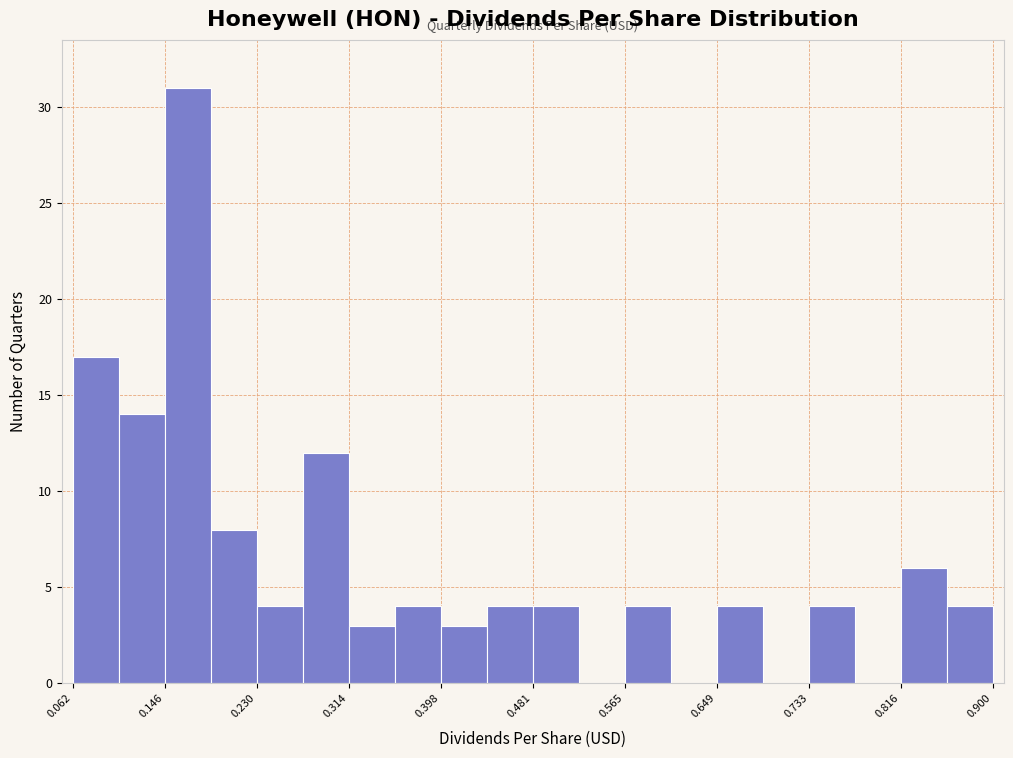

How tall is the bar that spans 0.36 to 0.40 on the x-axis? Neither the bar edges nor the heights are printed on the chart, so give them approximately, as read against the axes.

4